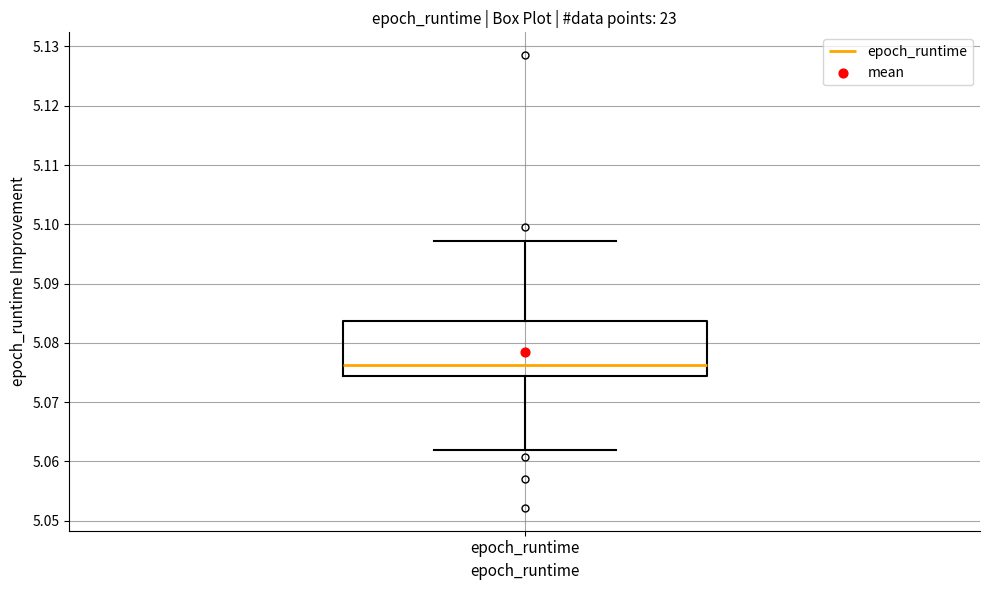

Transcribe this box plot: give where the median line is, the range the box spans, and where the two whiskers end, as read against the y-axis. The values are not printed on the chart, so give them approximately, as read against the axis.

median 5.076, box 5.074 to 5.084, whiskers 5.062 to 5.097